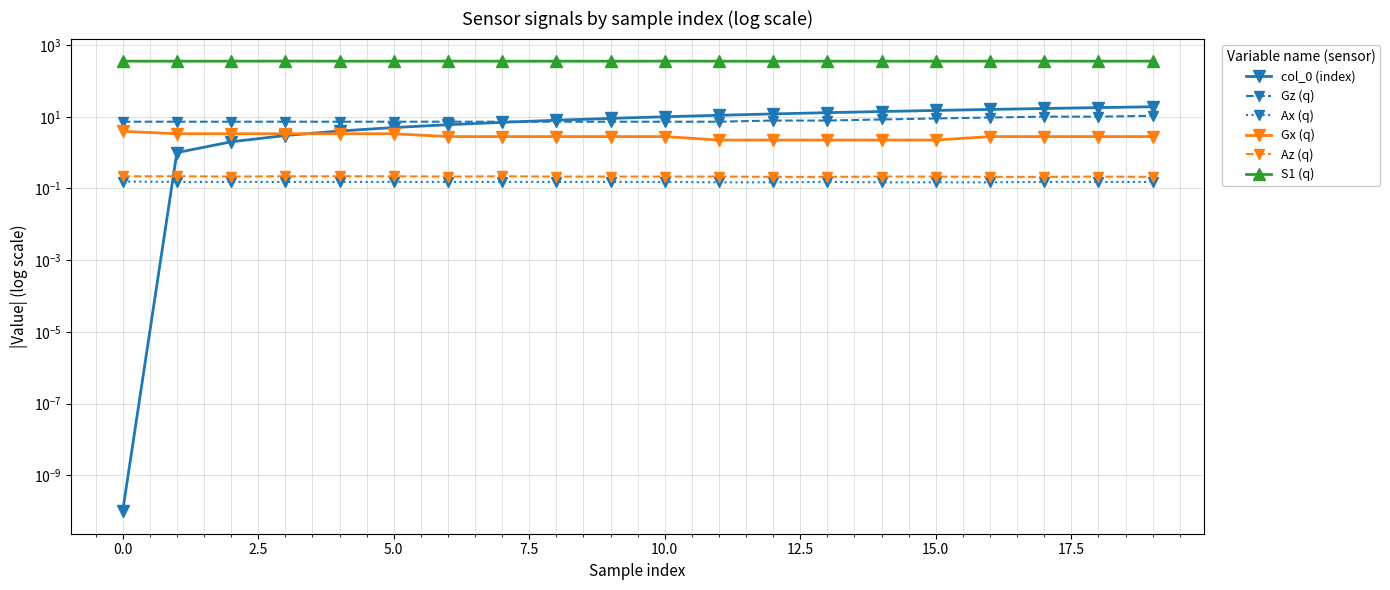

How many data points does each series have?

20